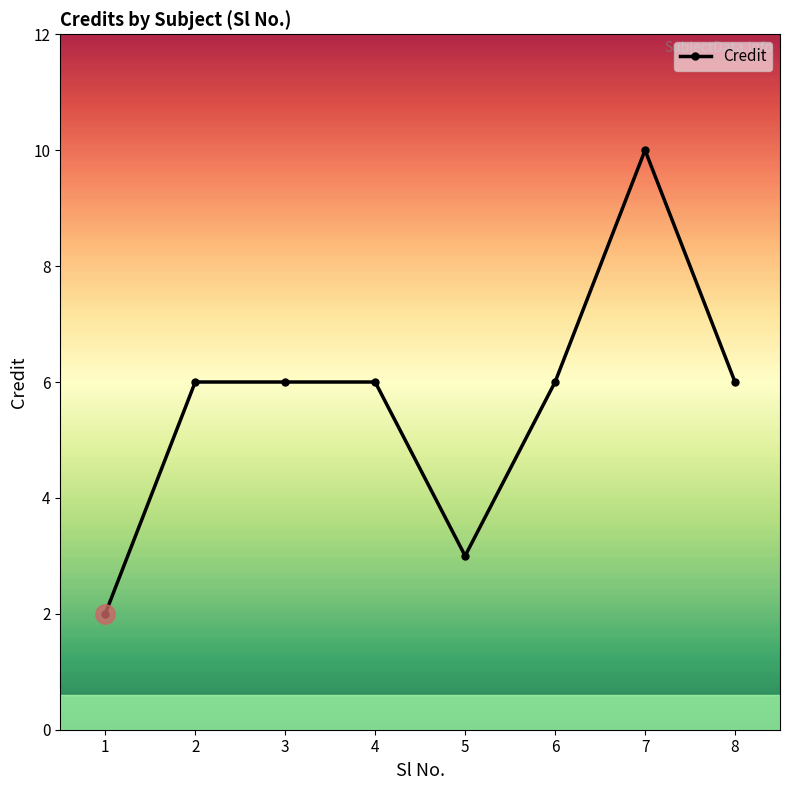

What is the difference between the second highest and second lowest values?

3